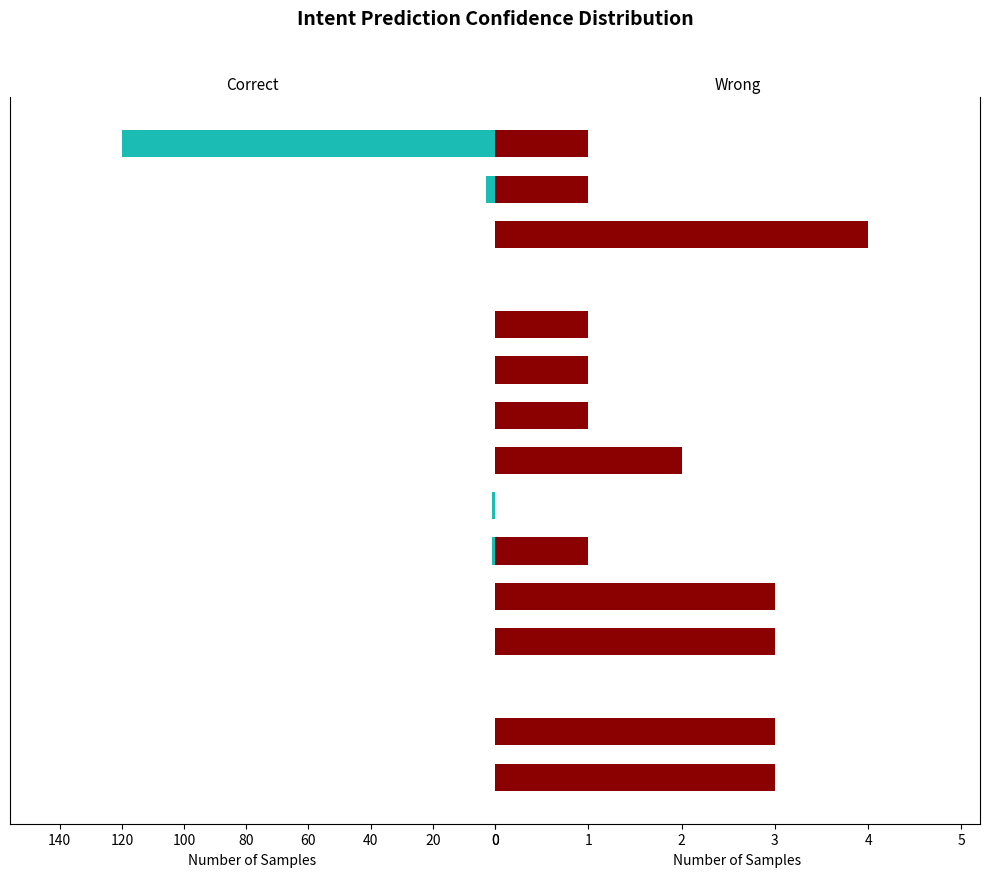

At 1.00, list the series in order from largest to smallest.

Correct, Wrong